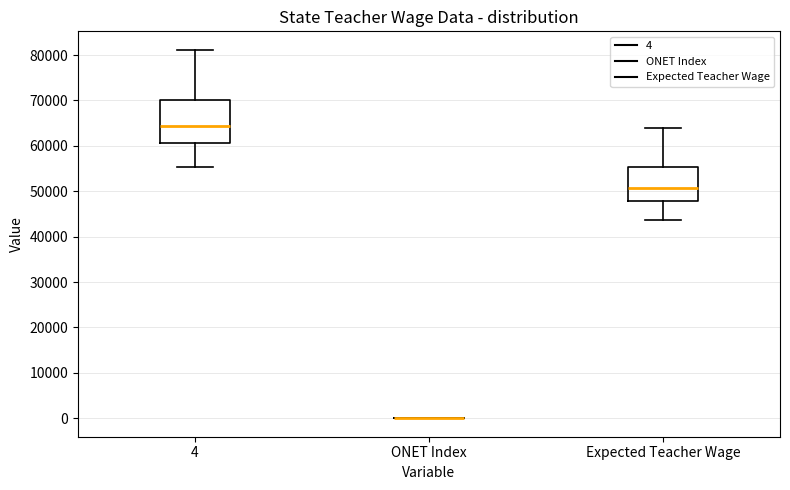

Which box is the tallest, from its lower edge to its upper edge?

4